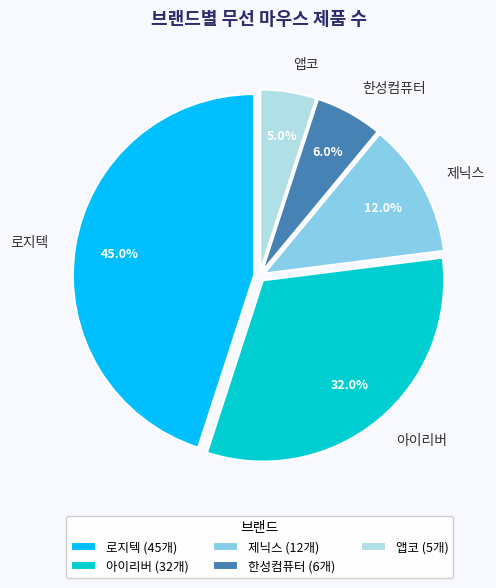

How much of the chart is everything except 한성컴퓨터?

94.0%